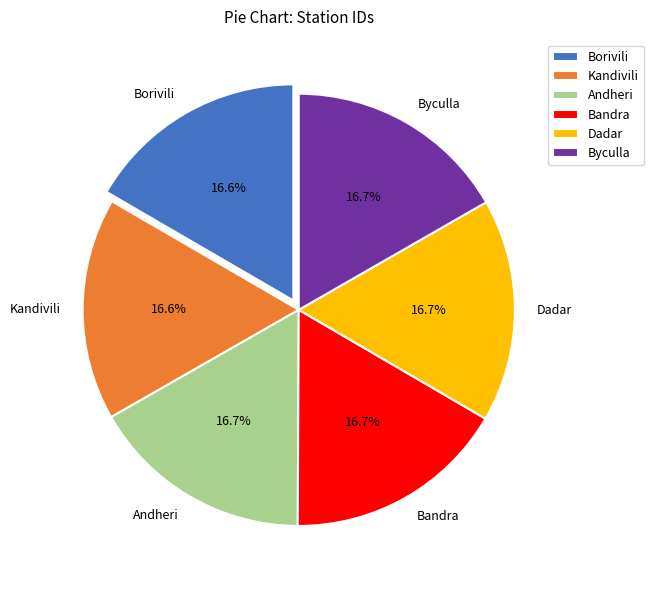

True or false: Bandra accounts for 12% of the total.

False